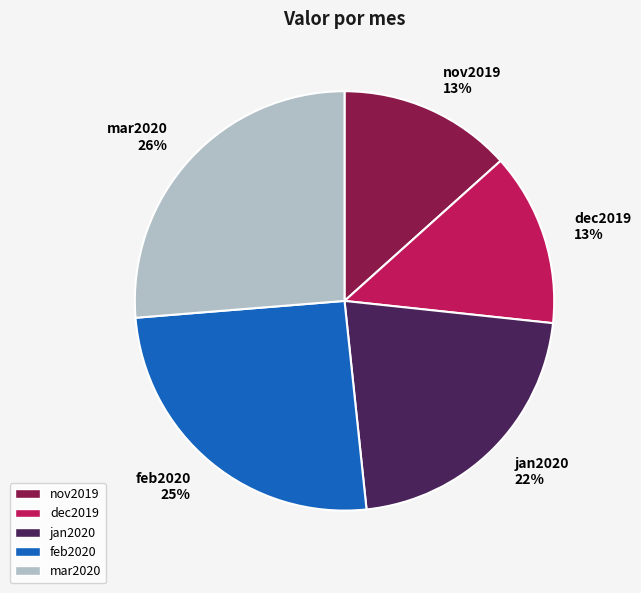

How many slices are in this pie chart?

5